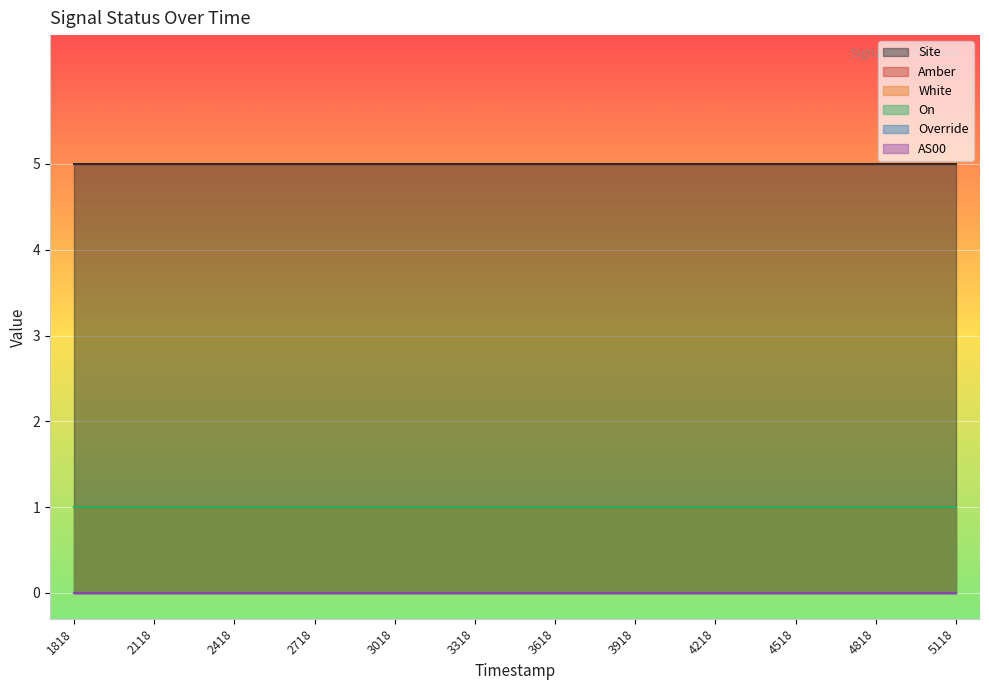

Which has a higher value, 1689145118 or 1689142718?

1689145118